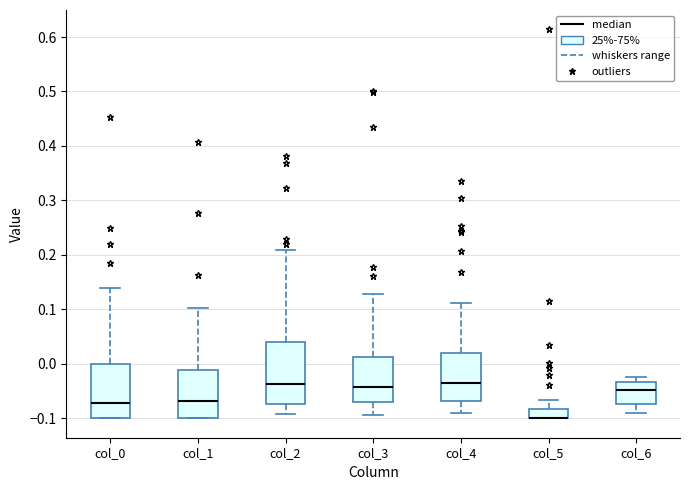

Reading left to right, read every box against the y-axis: the position of its median line, the range the box covers, and the ends of its whiskers. The values are not printed on the chart, so give them approximately, as read against the axis.

col_0: median -0.07, box -0.10 to 0.00, whiskers -0.10 to 0.14
col_1: median -0.07, box -0.10 to -0.01, whiskers -0.10 to 0.10
col_2: median -0.04, box -0.07 to 0.04, whiskers -0.09 to 0.21
col_3: median -0.04, box -0.07 to 0.01, whiskers -0.09 to 0.13
col_4: median -0.04, box -0.07 to 0.02, whiskers -0.09 to 0.11
col_5: median -0.10 (drawn on the box's lower edge), box -0.10 to -0.08, whiskers -0.10 to -0.07
col_6: median -0.05, box -0.07 to -0.03, whiskers -0.09 to -0.02